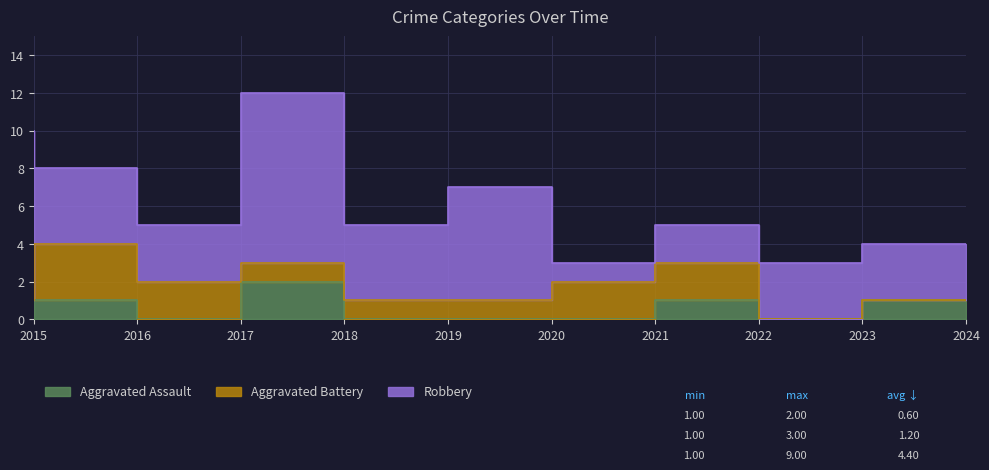

What is the sum of the Robbery values at 2019 and 2020?

10